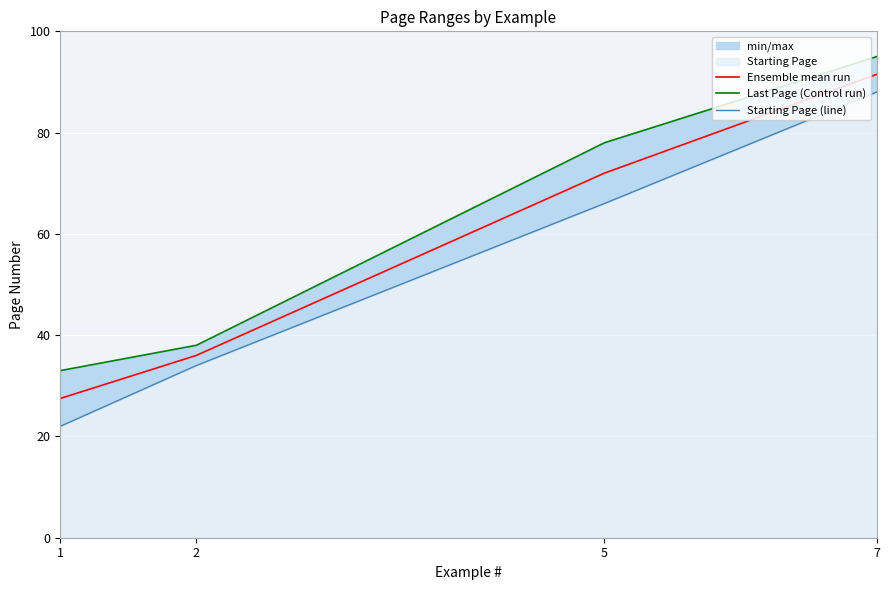

How many Starting Page (line) values are between 34 and 88?

3